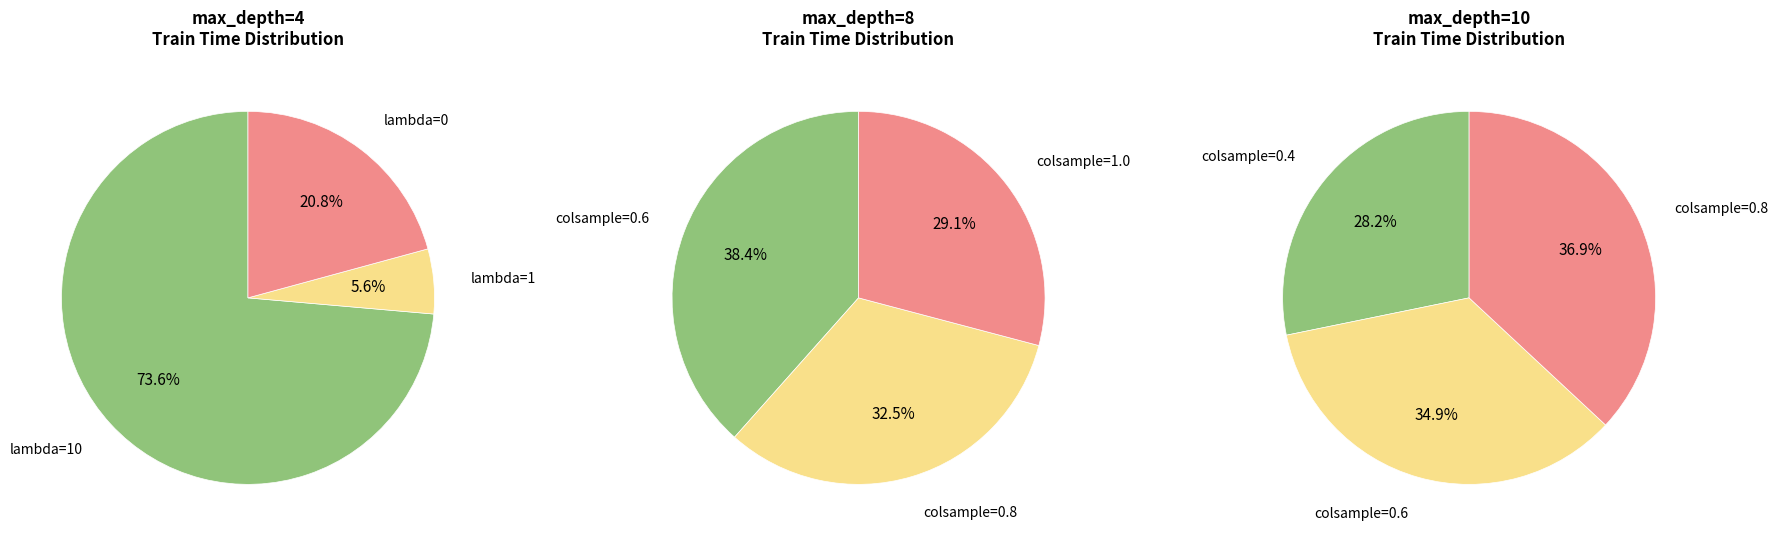

The 1 slice represents 6% of the pie. True or false?

True